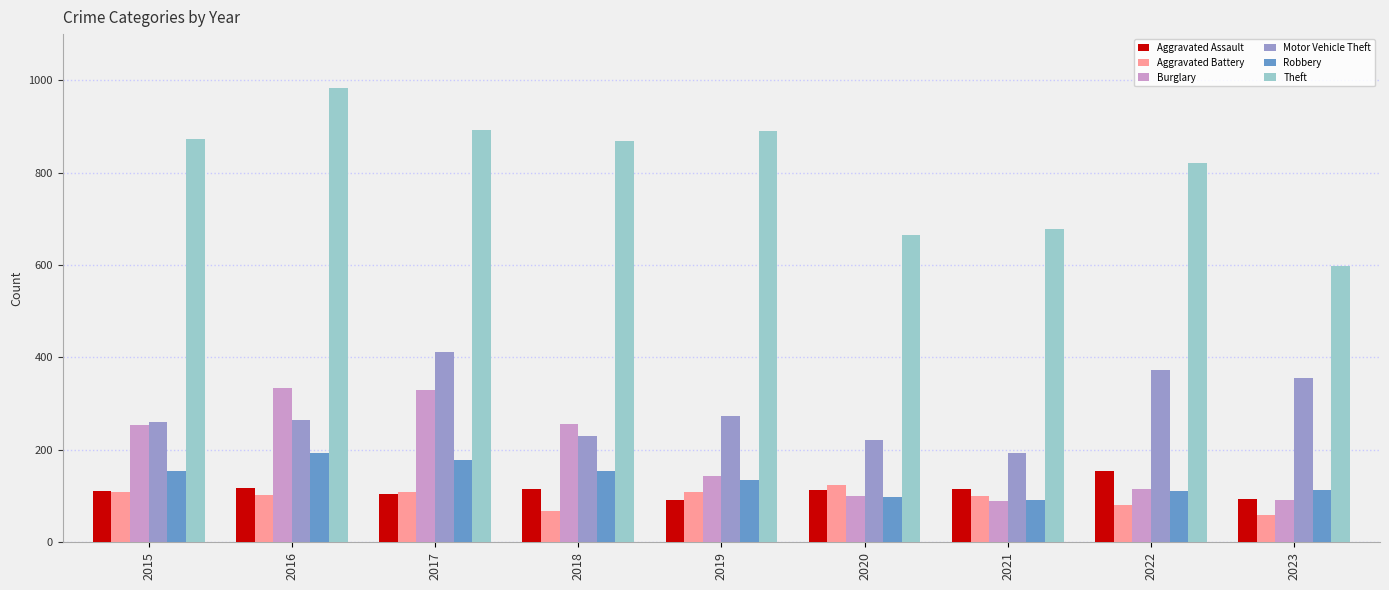

Is the value of Theft at 2016 greater than the value of Motor Vehicle Theft at 2022?

Yes